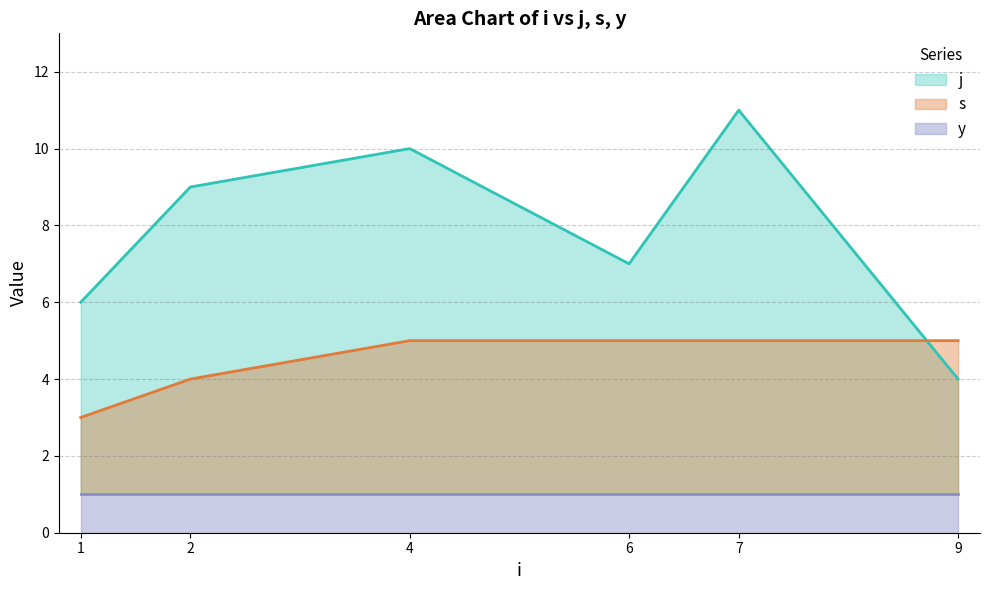

At which label does j reach its peak?

7